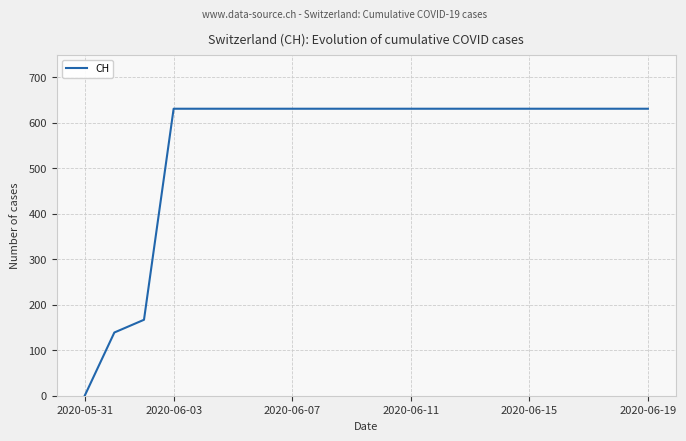

What is the maximum value shown in the chart?

631